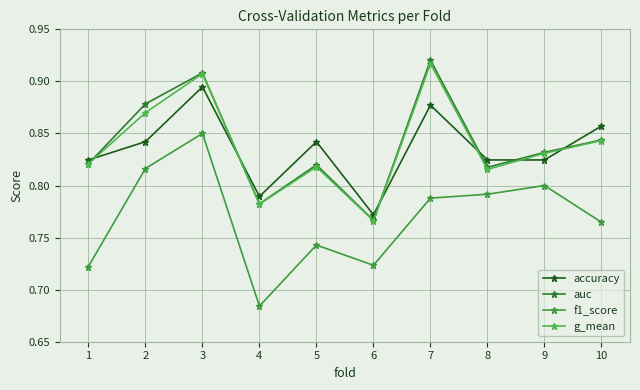

Is the value of auc at 10 greater than the value of f1_score at 3?

No